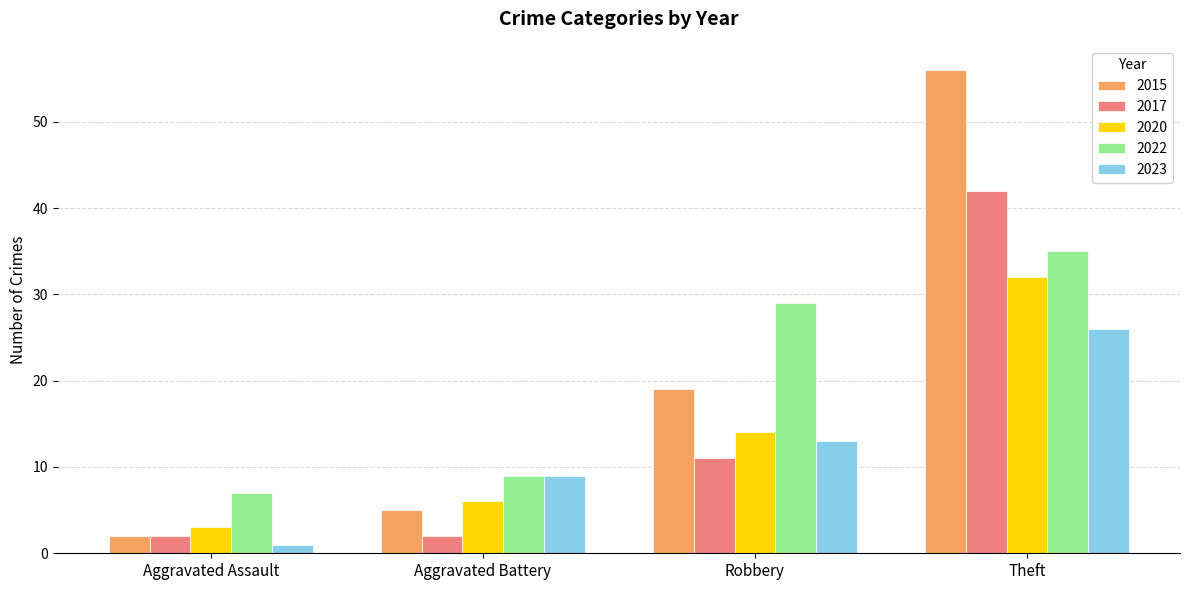

At which label is 2017 closest to 22?

Robbery